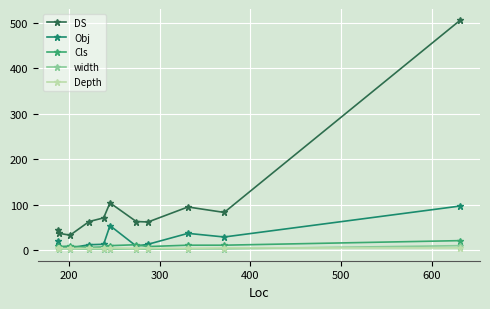

Which series has the largest range (max minus min)?

DS